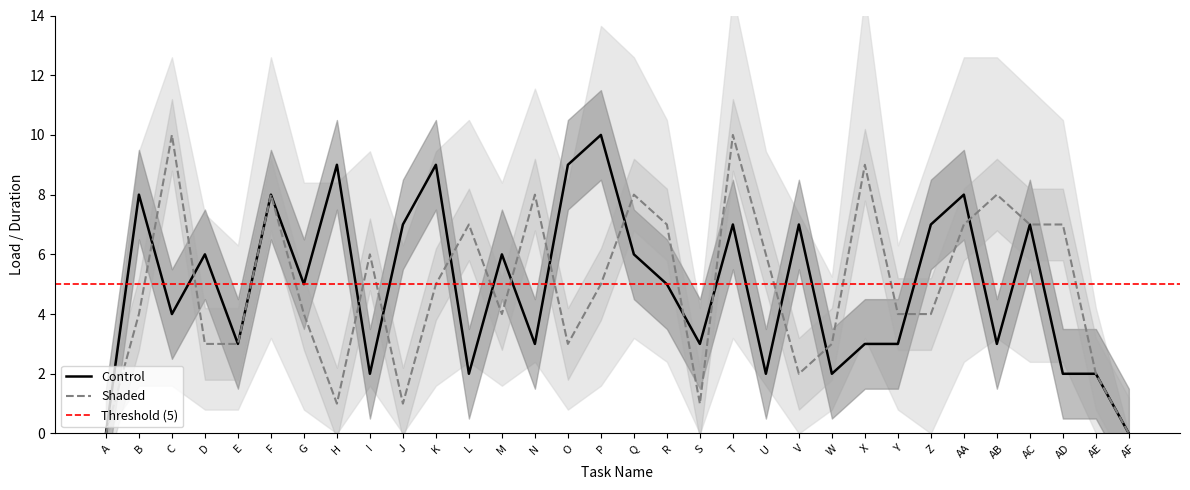

Is the value of Control at AE greater than the value of Shaded at Z?

No